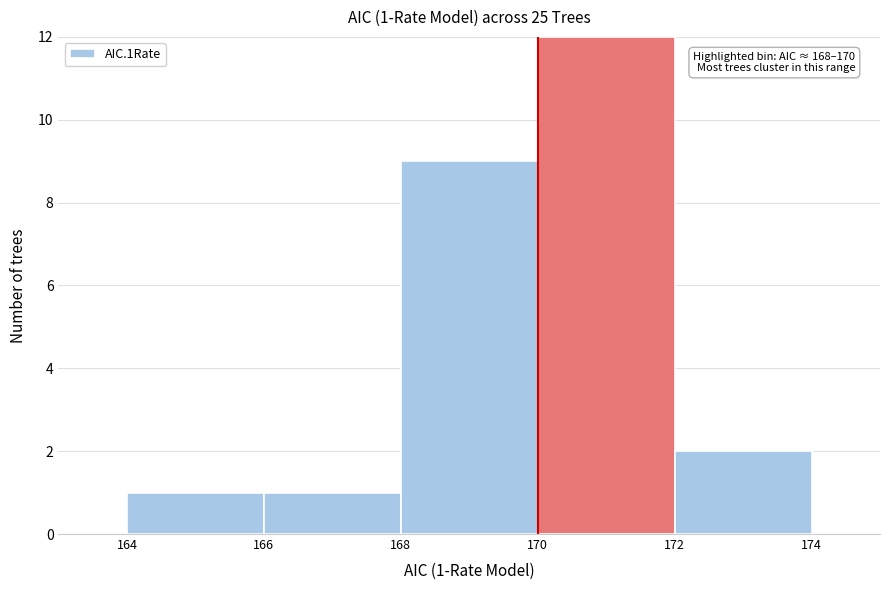

Which range on the x-axis has the tallest bar?

170 to 172